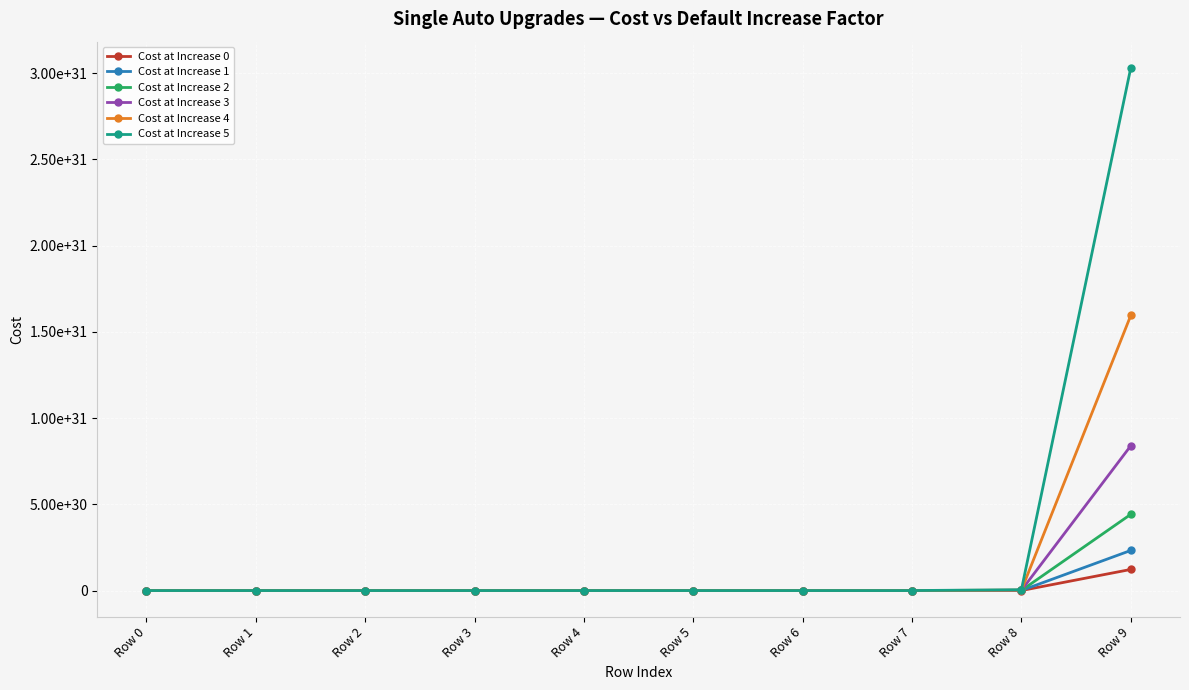

What is the approximate value of Cost at Increase 0 at Row 0?

100000.0